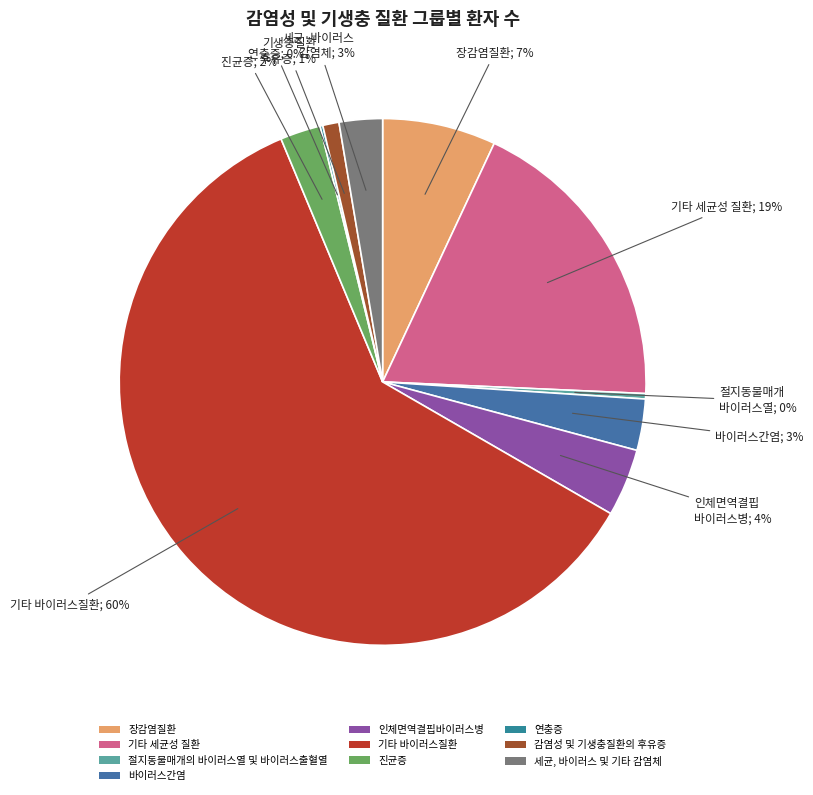

Rank the categories by value from lowest to highest.

연충증, 절지동물매개의 바이러스열 및 바이러스출혈열, 감염성 및 기생충질환의 후유증, 진균증, 세균, 바이러스 및 기타 감염체, 바이러스간염, 인체면역결핍바이러스병, 장감염질환, 기타 세균성 질환, 기타 바이러스질환